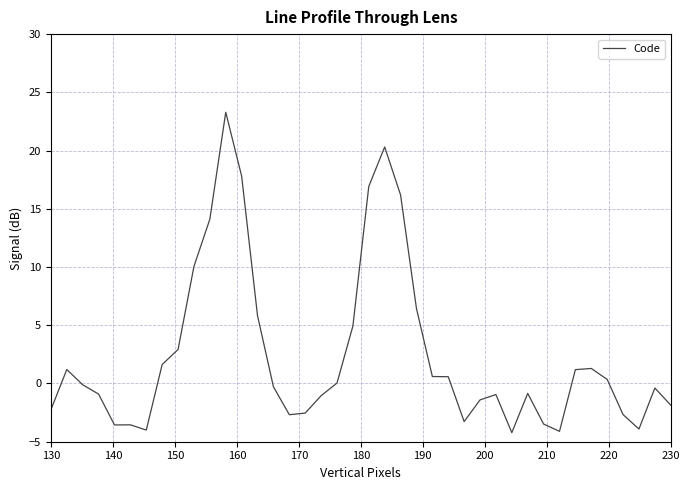

What is the smallest value displayed?

-4.2